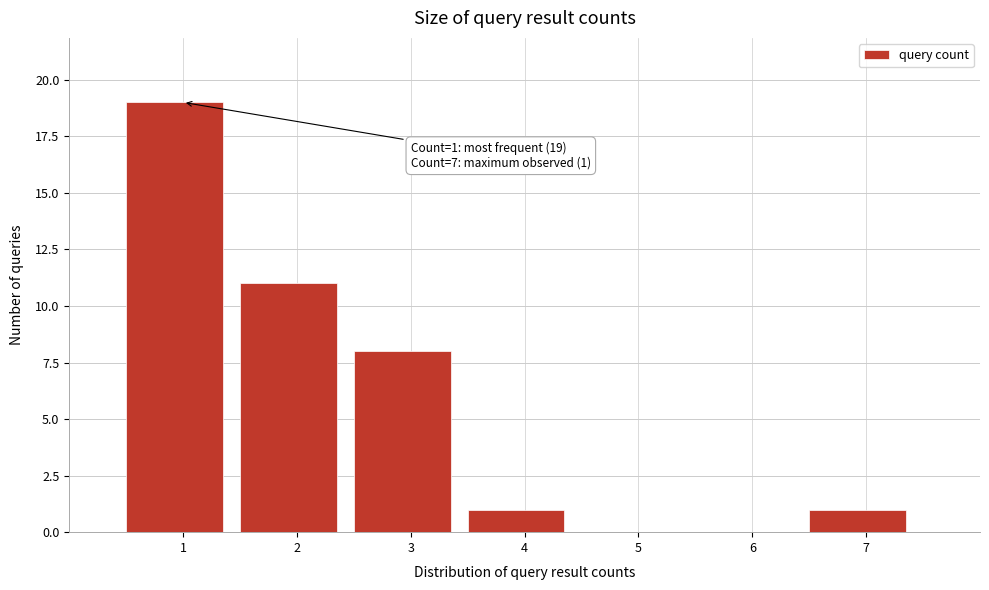

Reading left to right, what are all the values shown in this chart?

1=19	2=11	3=8	4=1	5=0	6=0	7=1